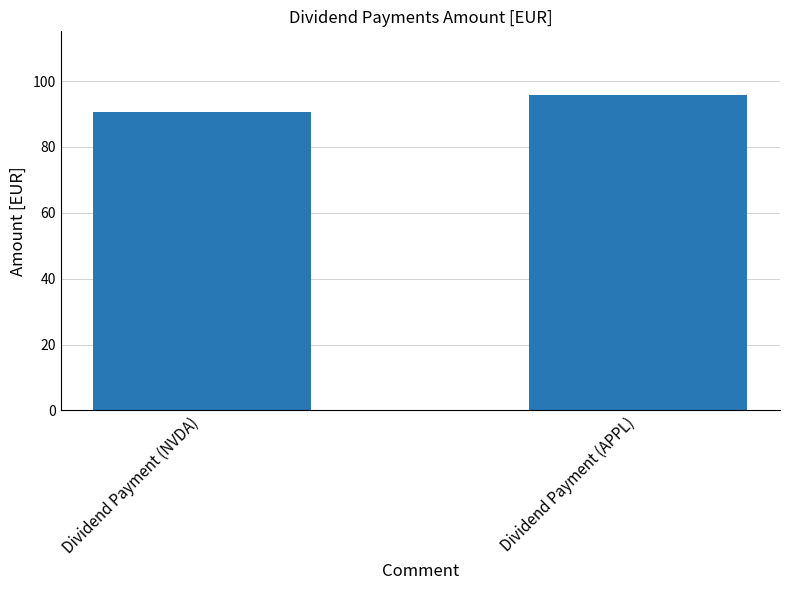

Reading left to right, extract all data points from this chart.

Dividend Payment (NVDA)=90.5	Dividend Payment (APPL)=95.9